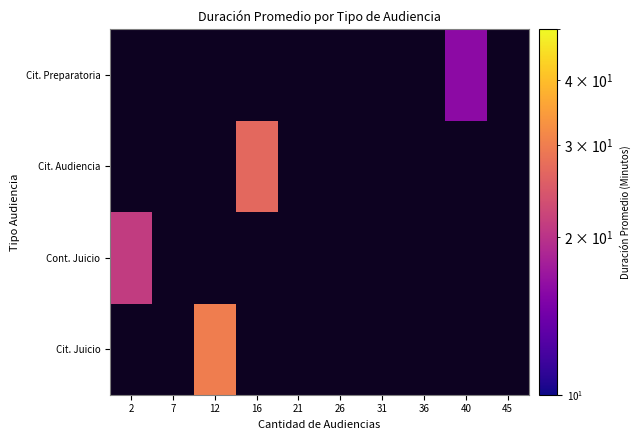

How many positive values does the Cont. Juicio series have?

1